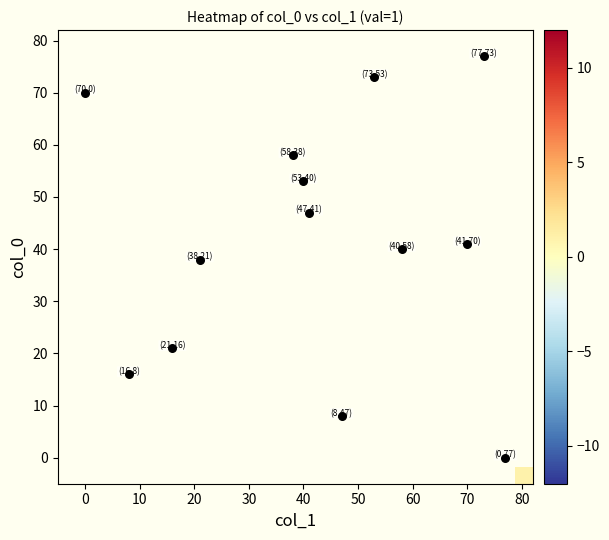

How many distinct data groups are displayed?

14